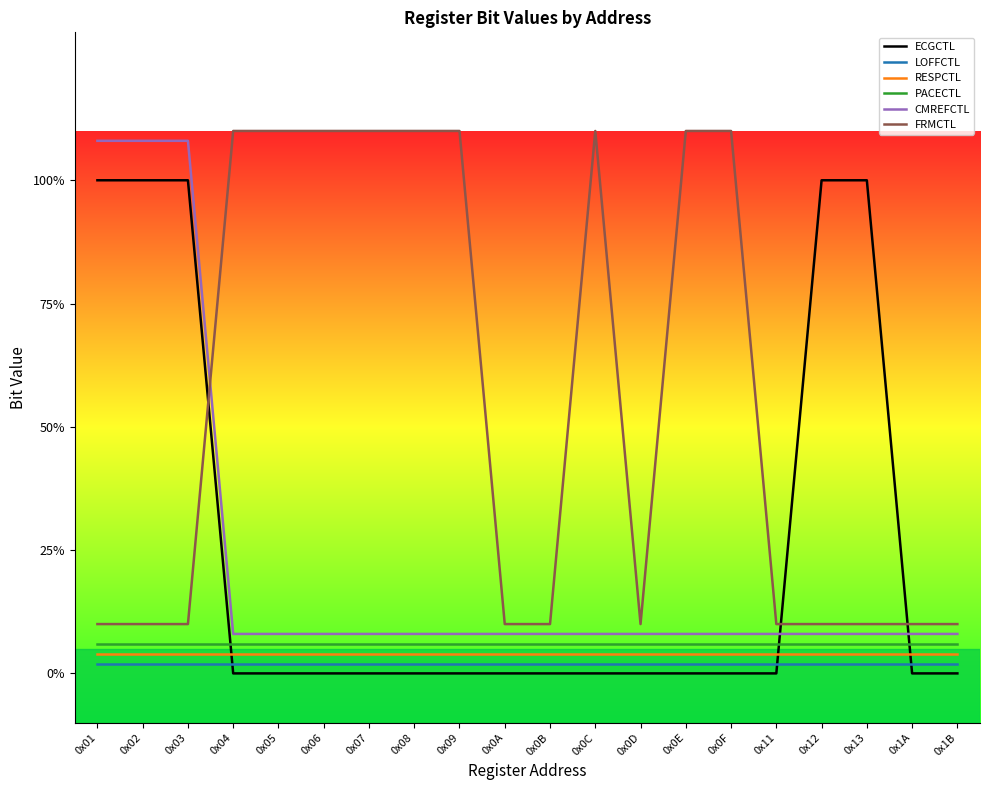

Reading left to right, list all the values displayed in this chart.

ECGCTL: 1.0	1.0	1.0	0.0	0.0	0.0	0.0	0.0	0.0	0.0	0.0	0.0	0.0	0.0	0.0	0.0	1.0	1.0	0.0	0.0
LOFFCTL: 0.0	0.0	0.0	0.0	0.0	0.0	0.0	0.0	0.0	0.0	0.0	0.0	0.0	0.0	0.0	0.0	0.0	0.0	0.0	0.0
RESPCTL: 0.0	0.0	0.0	0.0	0.0	0.0	0.0	0.0	0.0	0.0	0.0	0.0	0.0	0.0	0.0	0.0	0.0	0.0	0.0	0.0
PACECTL: 0.1	0.1	0.1	0.1	0.1	0.1	0.1	0.1	0.1	0.1	0.1	0.1	0.1	0.1	0.1	0.1	0.1	0.1	0.1	0.1
CMREFCTL: 1.1	1.1	1.1	0.1	0.1	0.1	0.1	0.1	0.1	0.1	0.1	0.1	0.1	0.1	0.1	0.1	0.1	0.1	0.1	0.1
FRMCTL: 0.1	0.1	0.1	1.1	1.1	1.1	1.1	1.1	1.1	0.1	0.1	1.1	0.1	1.1	1.1	0.1	0.1	0.1	0.1	0.1